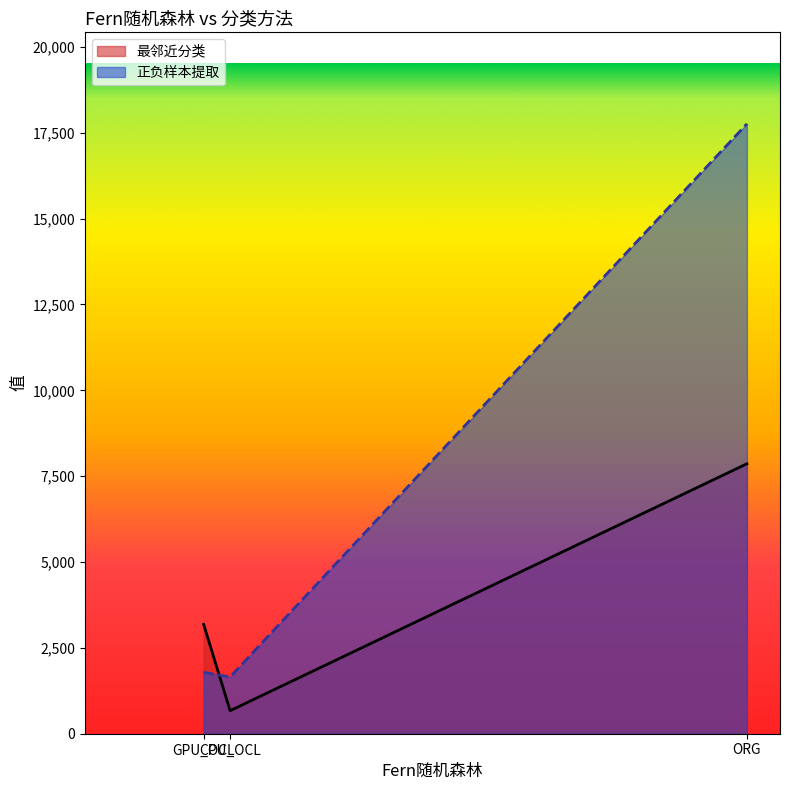

The 最邻近分类 series shows 893.6 at CPU_OCL. True or false?

False